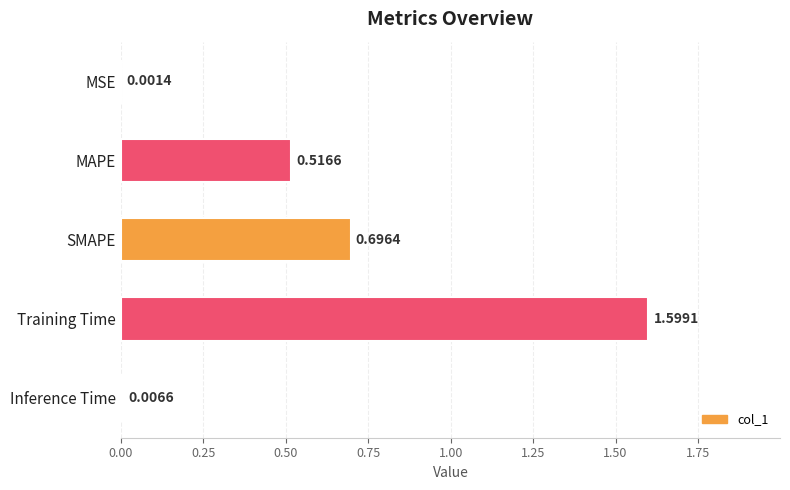

At which category does the chart reach its peak across all series?

Training Time